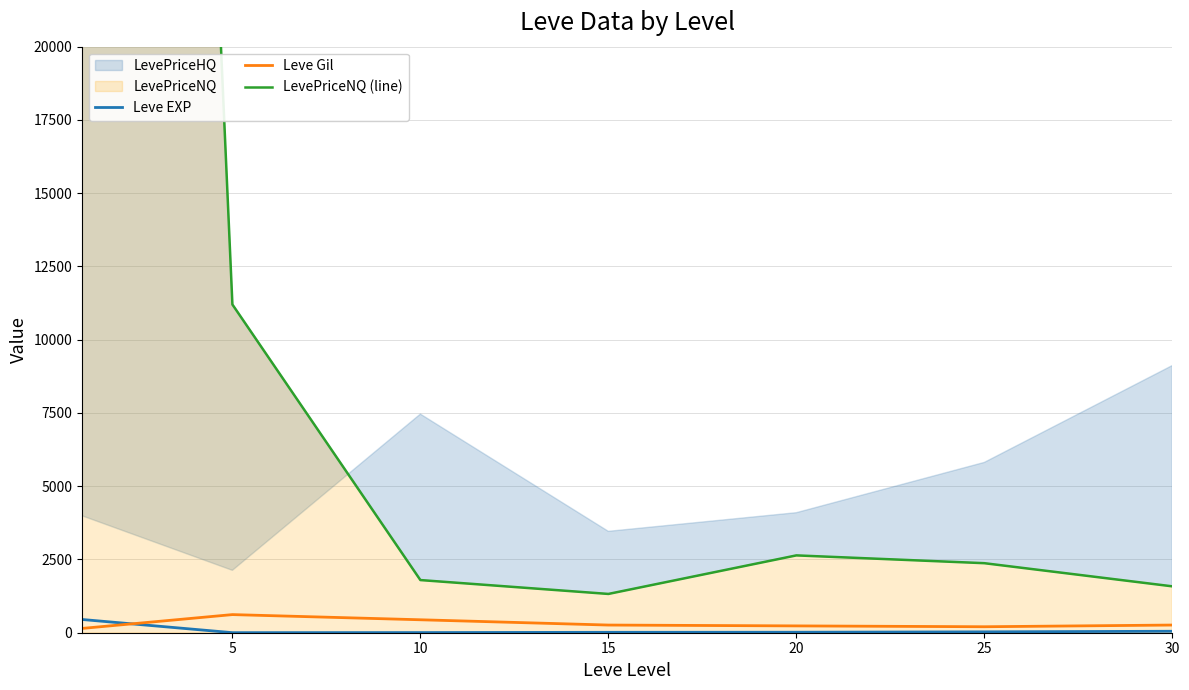

Reading left to right, transcribe all the data shown in this chart.

Leve EXP: 452.0	2.0	5.0	14.0	17.0	30.0	50.0
Leve Gil: 146.5	618.5	442.0	261.8	232.8	204.0	262.0
LevePriceNQ (line): 126634.0	11201.0	1797.0	1323.5	2639.0	2373.0	1583.0